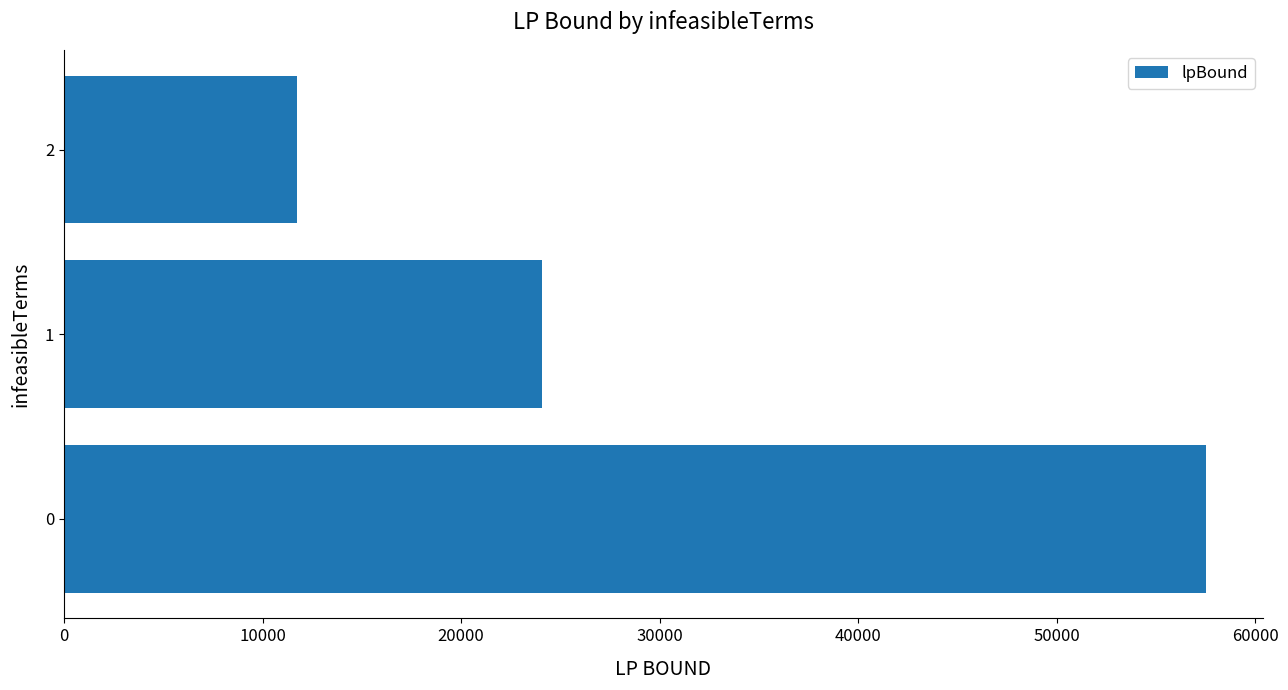

How many bars are there in total?

3